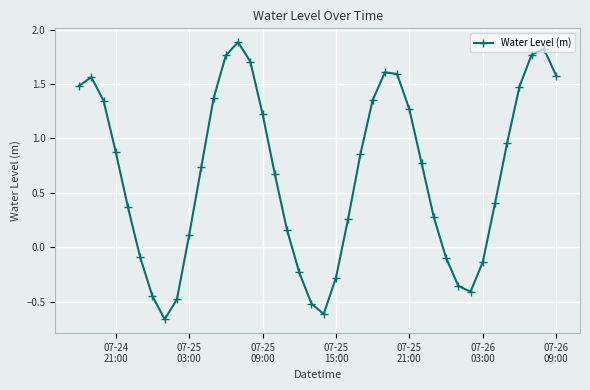

What is the sum of all values?

26.9